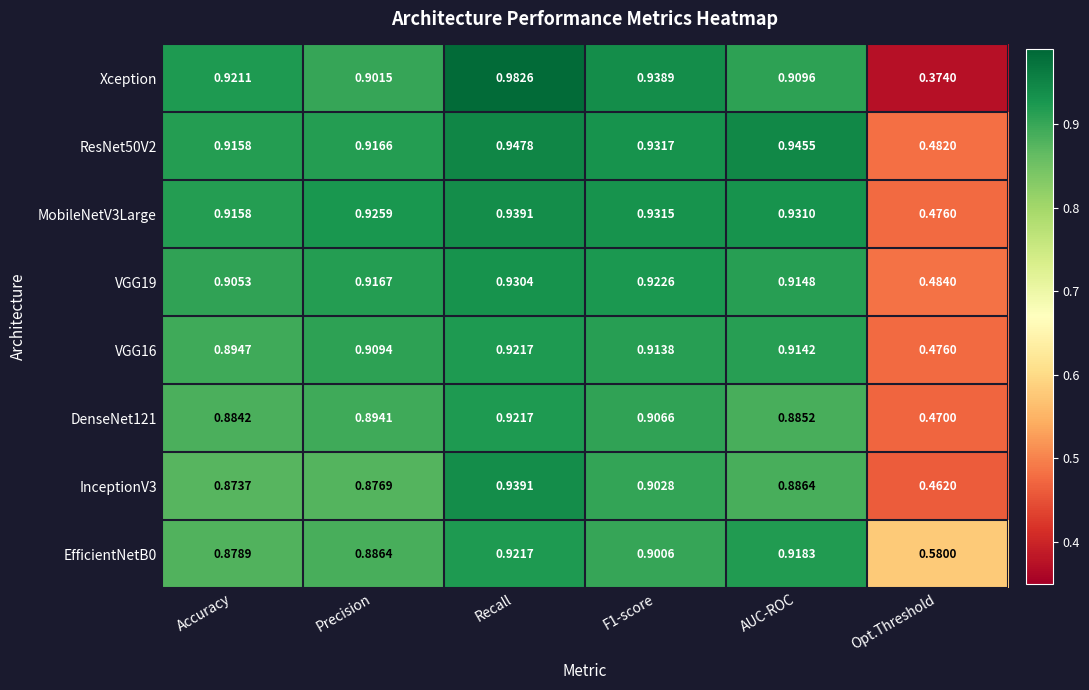

Where is MobileNetV3Large nearest to the value 0?

Opt.Threshold